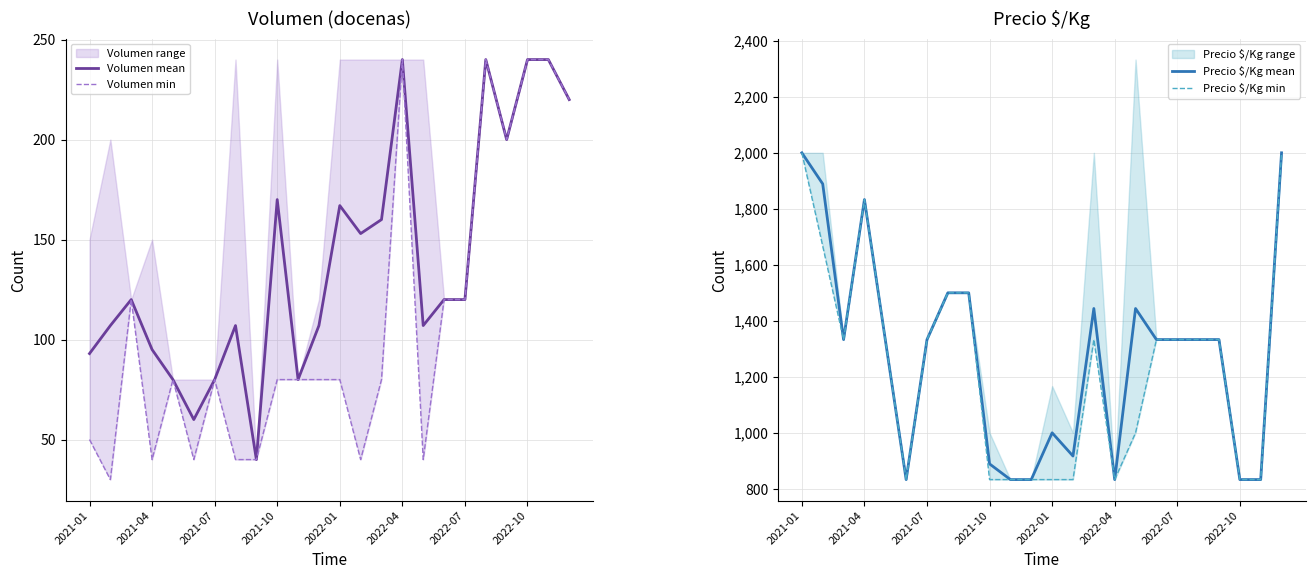

What is the lowest value of the Volumen mean series?

40